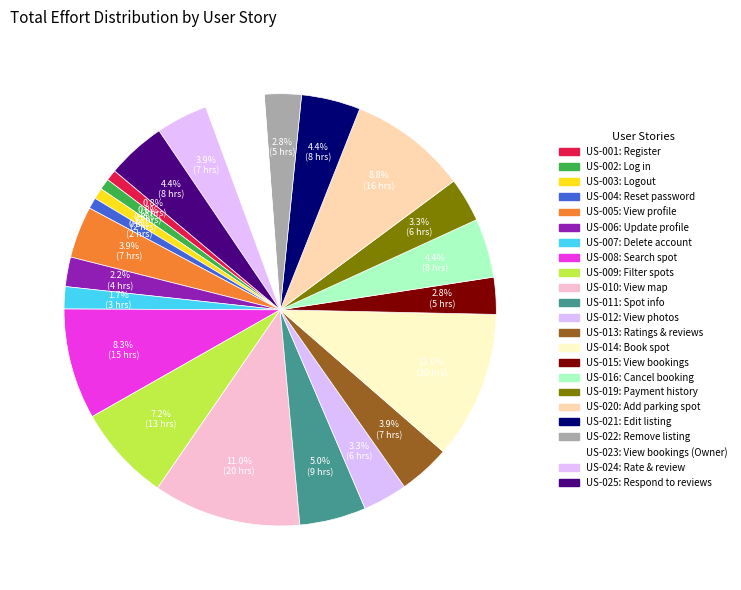

Count the number of slices in the pie.

23